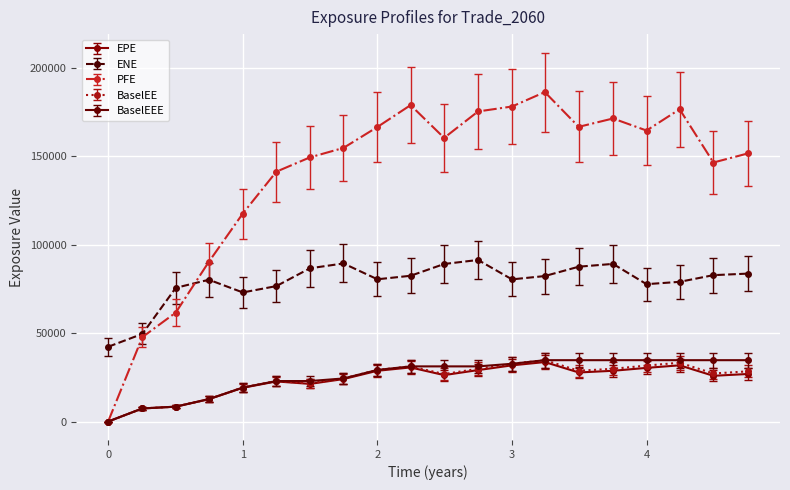

How many positive values does the PFE series have?

19